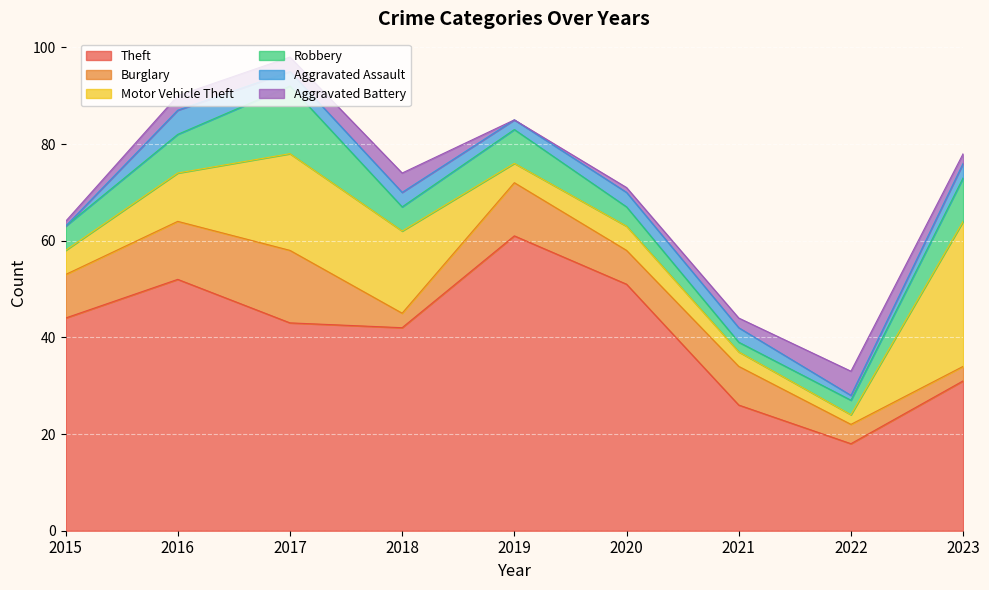

What are all the series names shown in the legend?

Theft, Burglary, Motor Vehicle Theft, Robbery, Aggravated Assault, Aggravated Battery